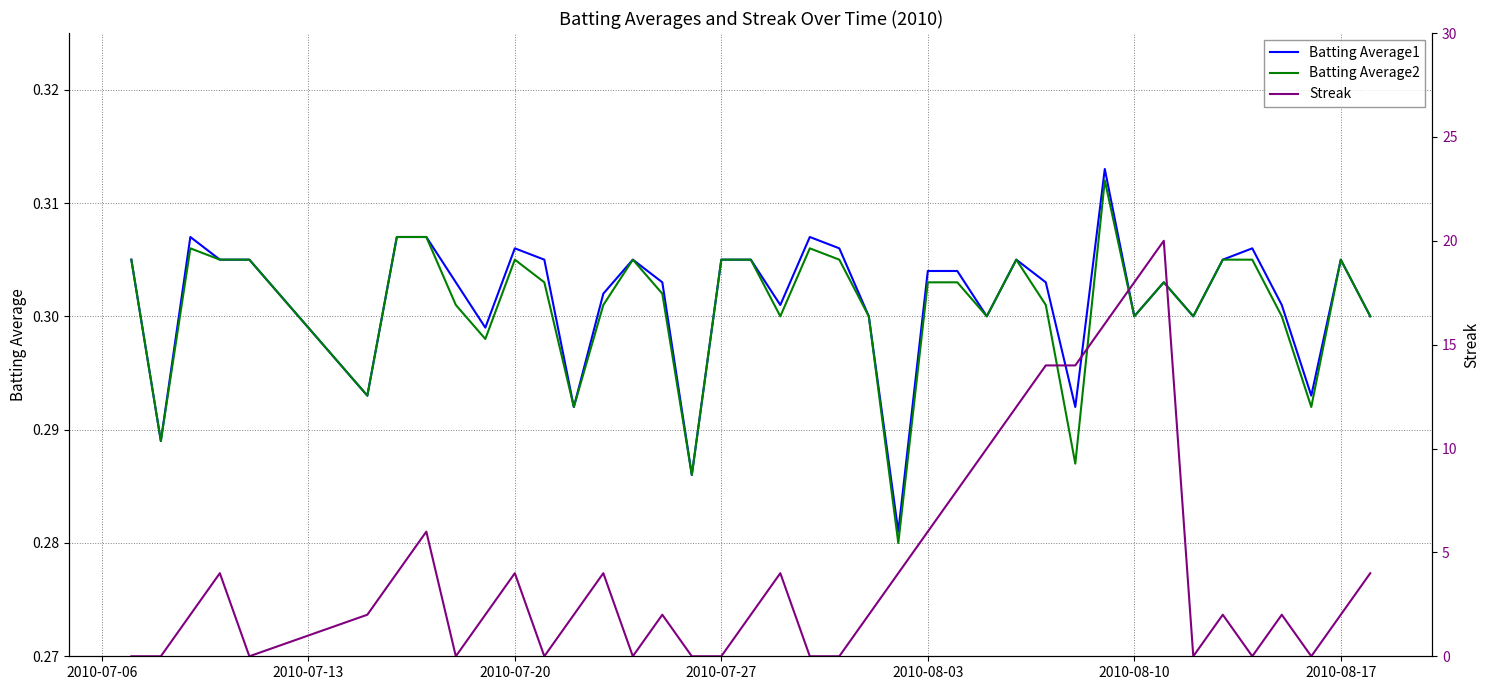

How many times do Streak and Batting Average1 cross each other?

19